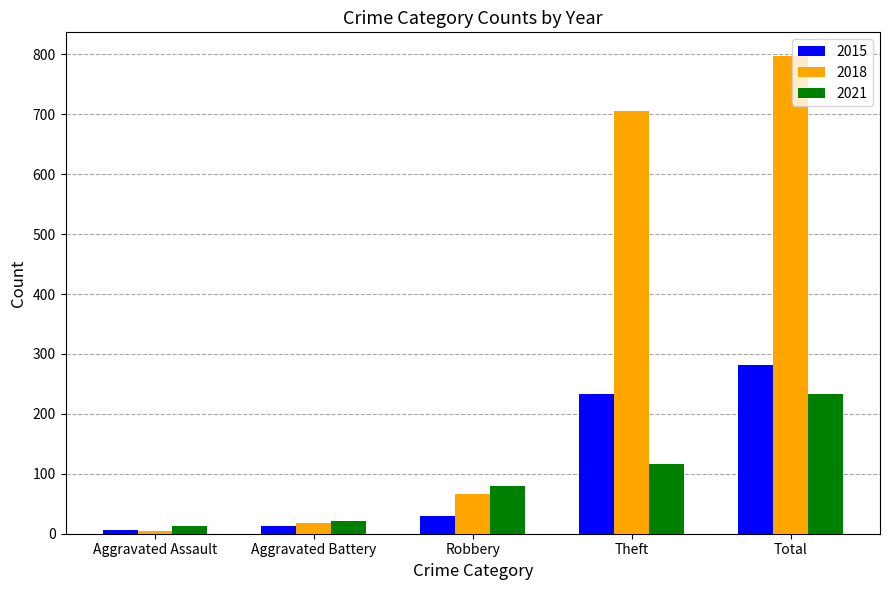

What position from the left is Aggravated Battery?

2